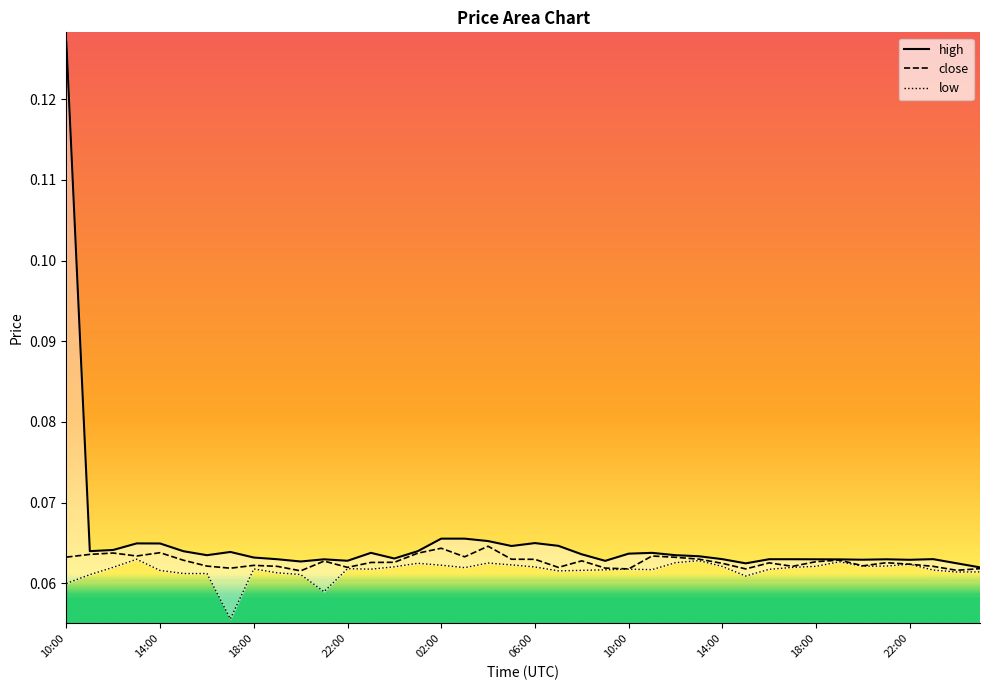

At how many categories does at least one series exceed 0?

40